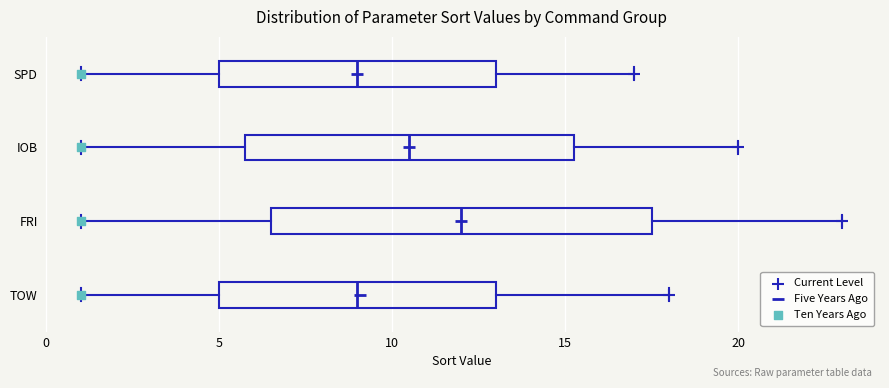

Reading bottom to top, transcribe this box plot: for each box, give where its median line is, the range the box spans, and where its two whiskers end, as read against the x-axis. The values are not printed on the chart, so give them approximately, as read against the axis.

TOW: median 9.0, box 5.0 to 13.0, whiskers 1.0 to 18.0
FRI: median 12.0, box 6.5 to 17.5, whiskers 1.0 to 23.0
IOB: median 10.5, box 6.0 to 15.5, whiskers 1.0 to 20.0
SPD: median 9.0, box 5.0 to 13.0, whiskers 1.0 to 17.0